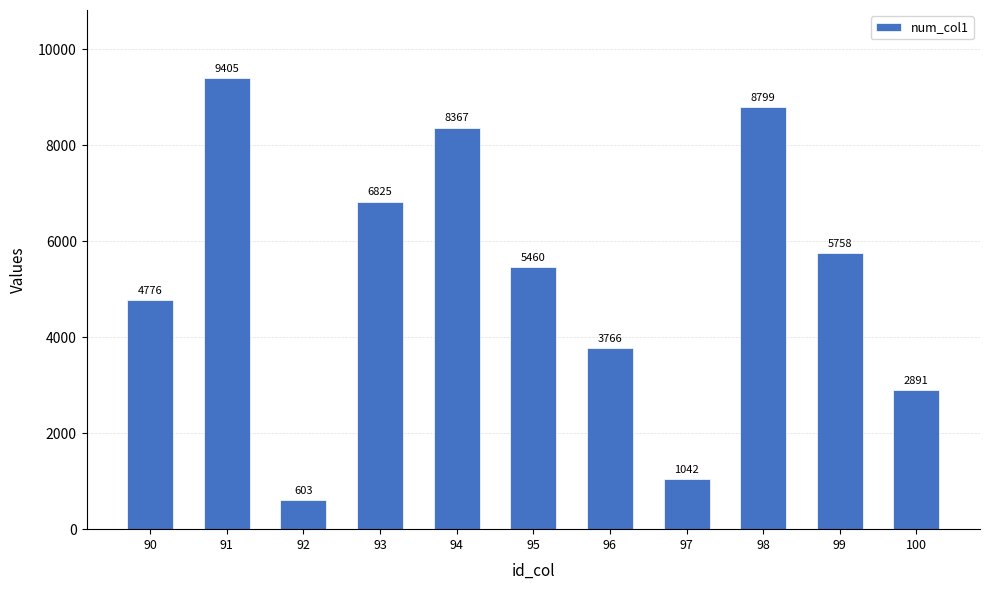

Between 92 and 97, which is larger?

97